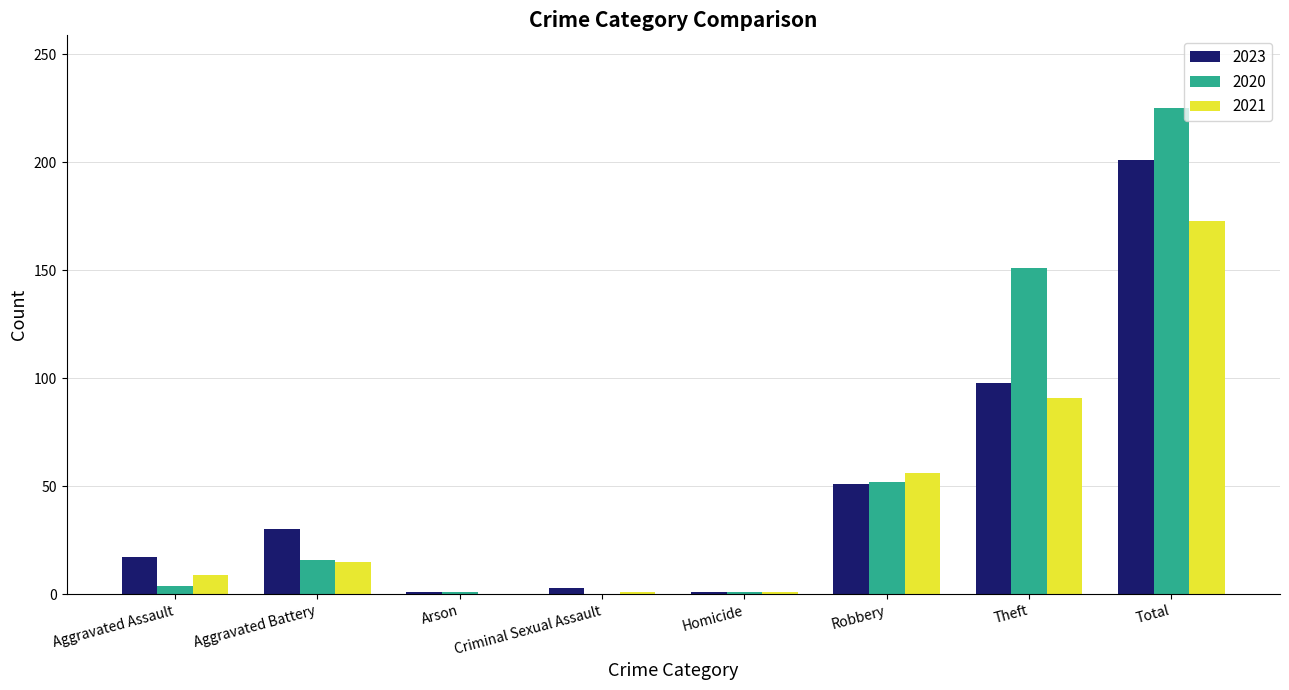

What is the total value across all series at Arson?

2